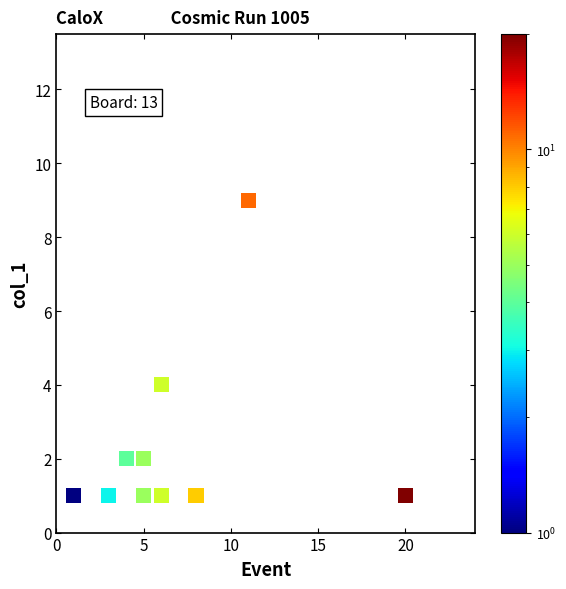

What is the average X value?

7